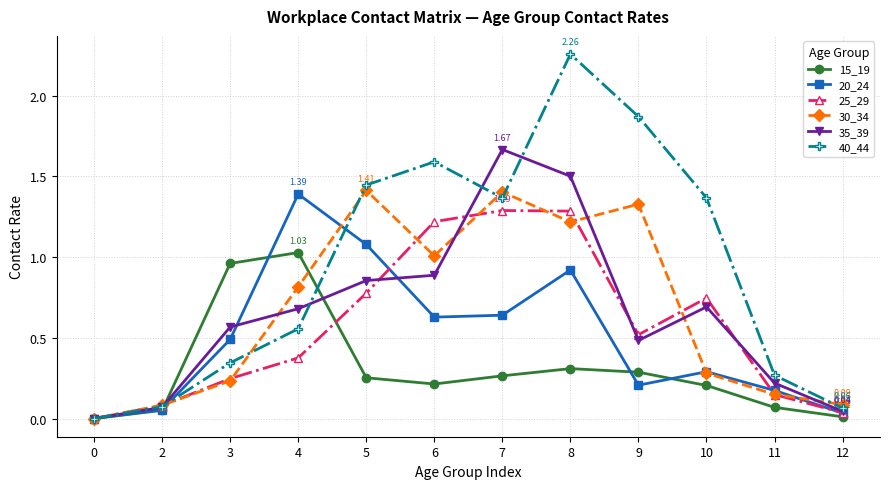

What is the difference between the highest and lowest values at 5?

1.2